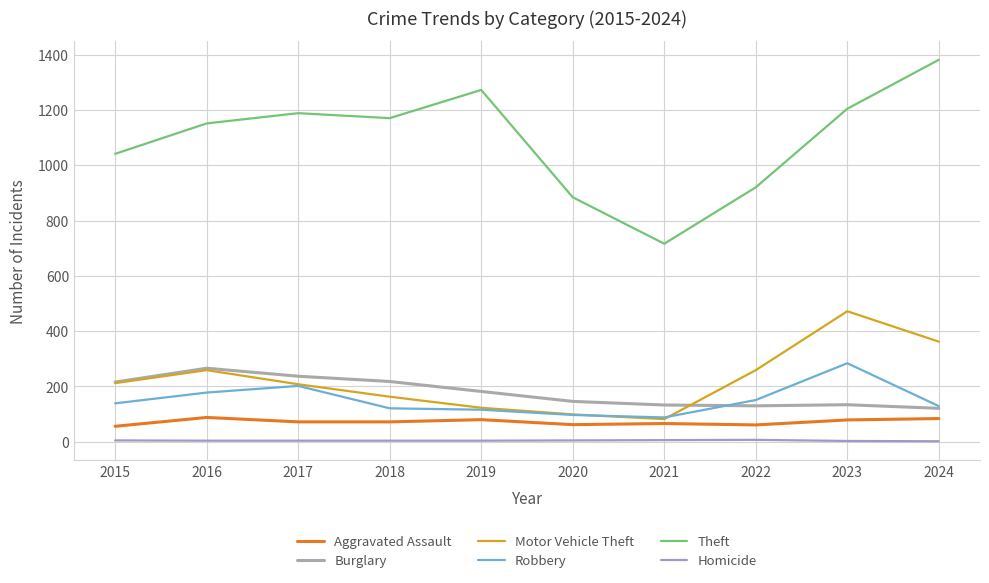

What is the total value across all series at 2018?

1748